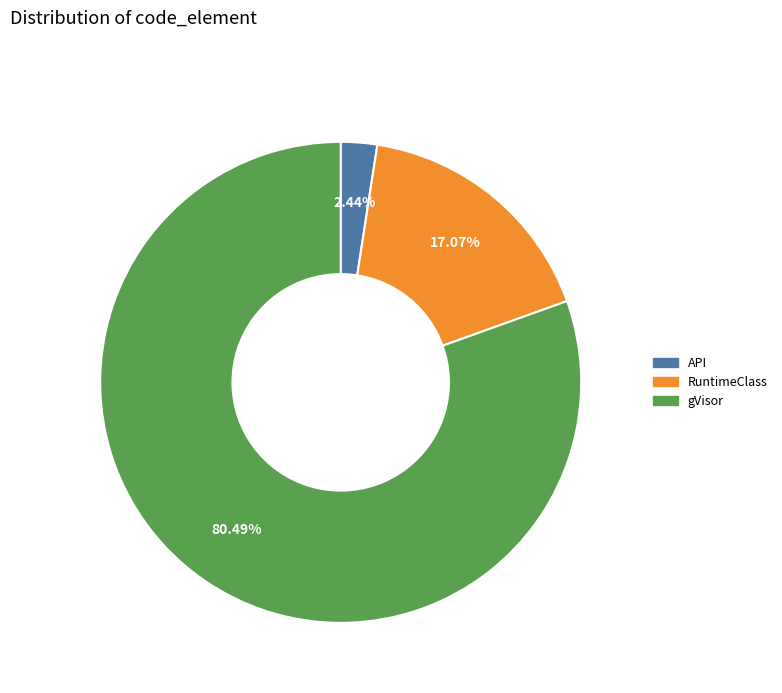

The gVisor slice represents 68% of the pie. True or false?

False